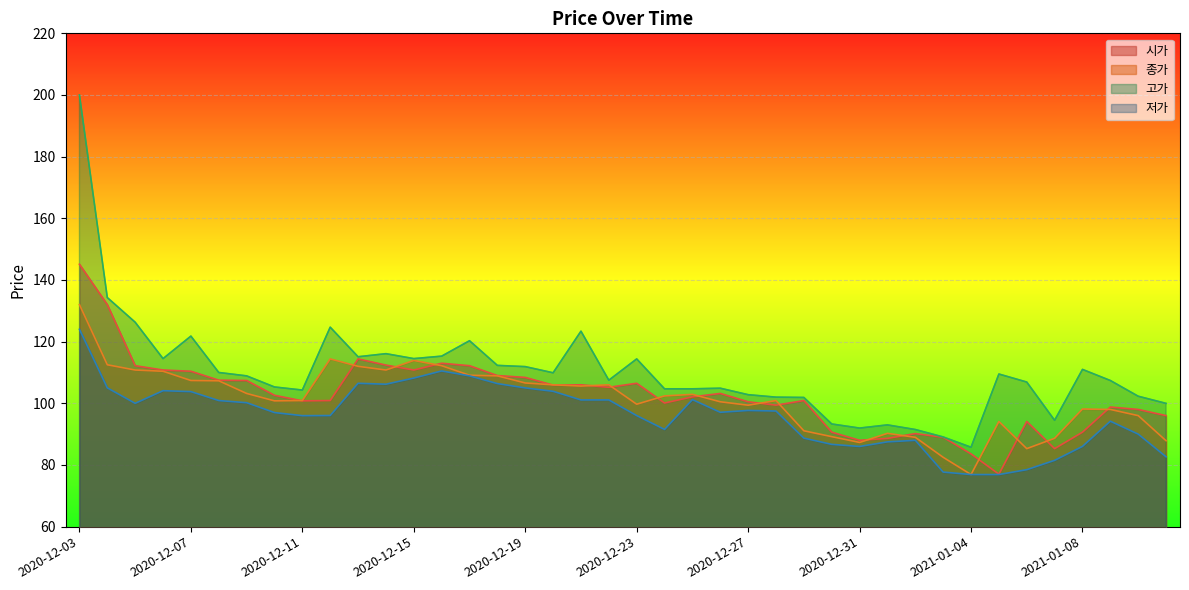

At which label is 시가 closest to 111?

2020-12-06